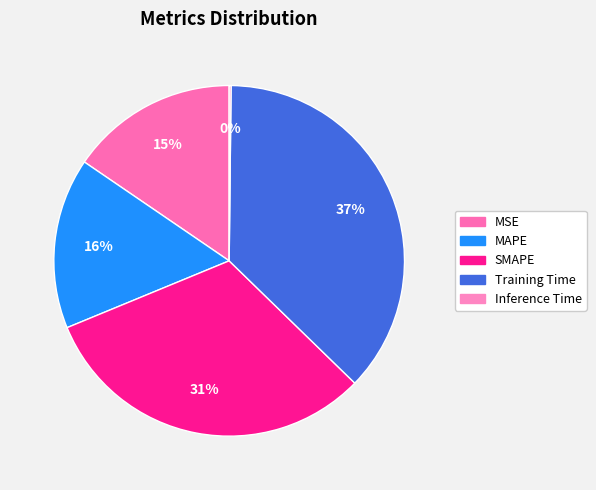

Count the number of slices in the pie.

5